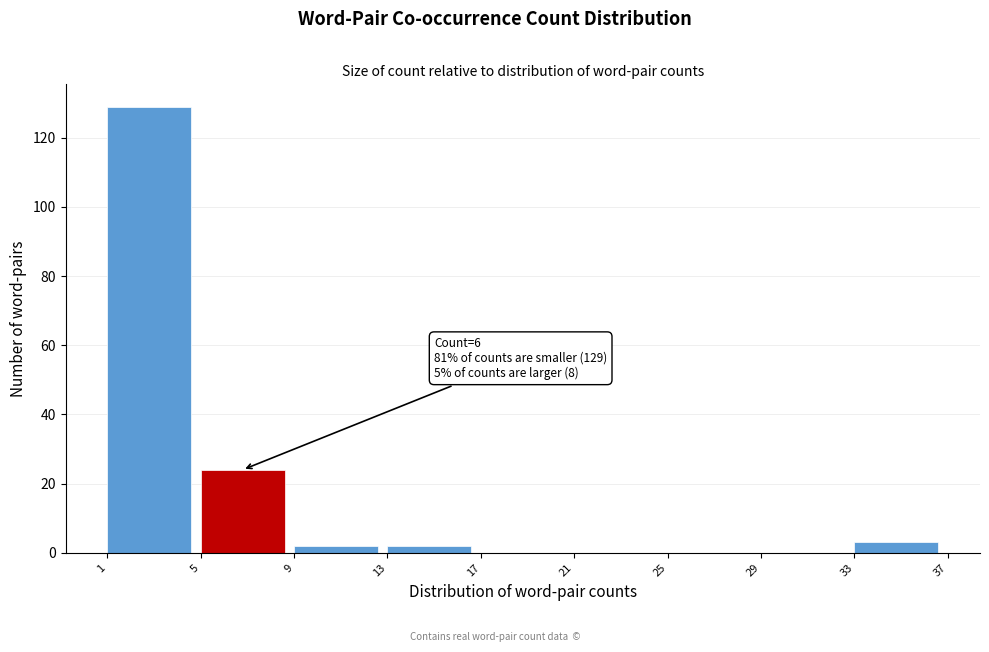

Which range on the x-axis has the tallest bar?

1 to 5